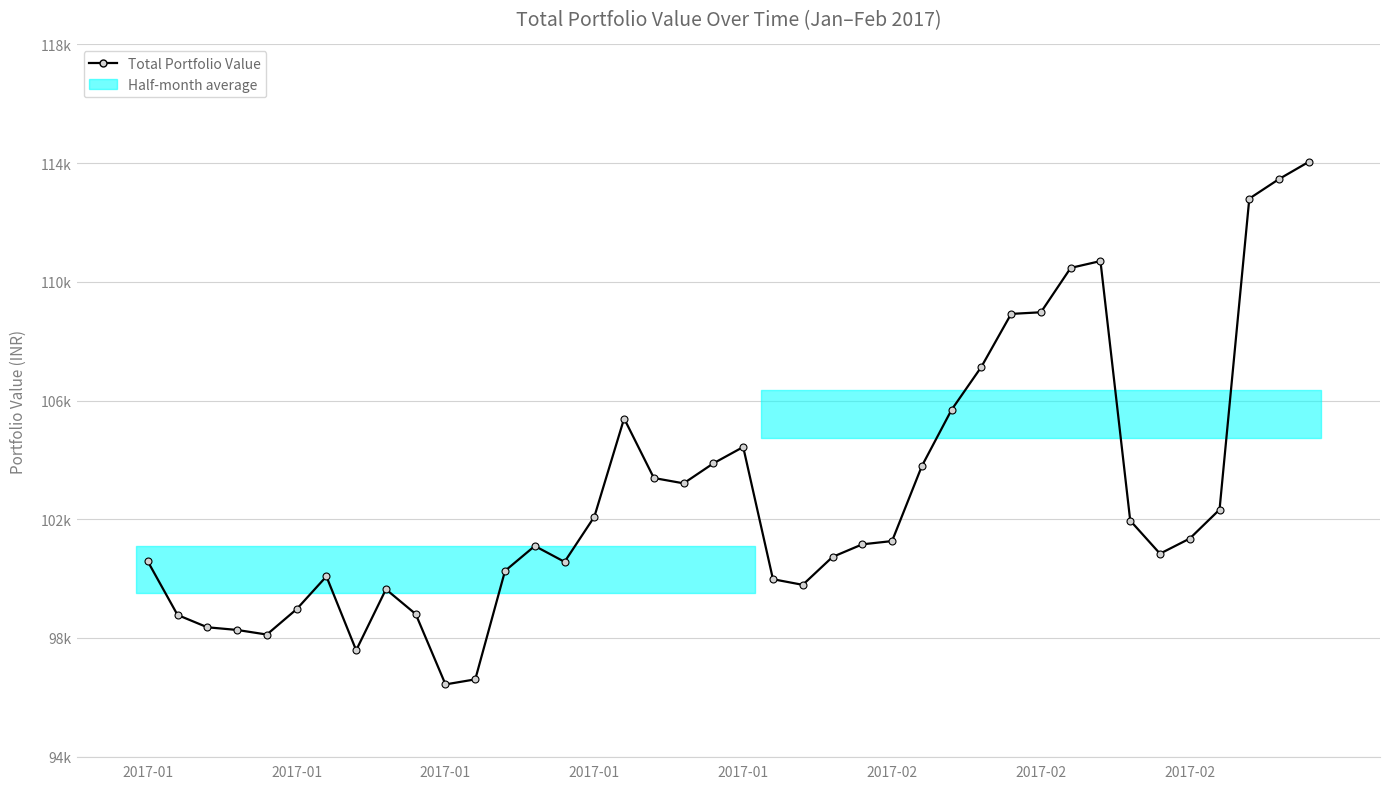

What is the approximate value at 2017-01, to the nearest 10?

104440